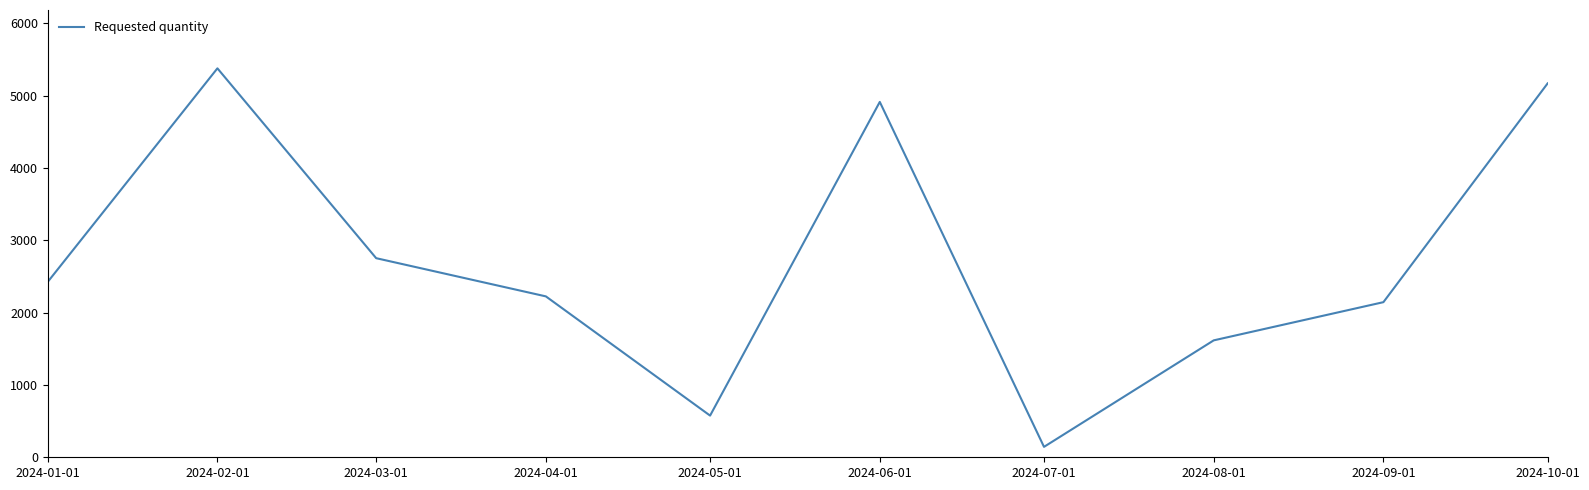

Reading left to right, extract all data points from this chart.

2424	5376	2752	2224	576	4912	144	1616	2144	5168